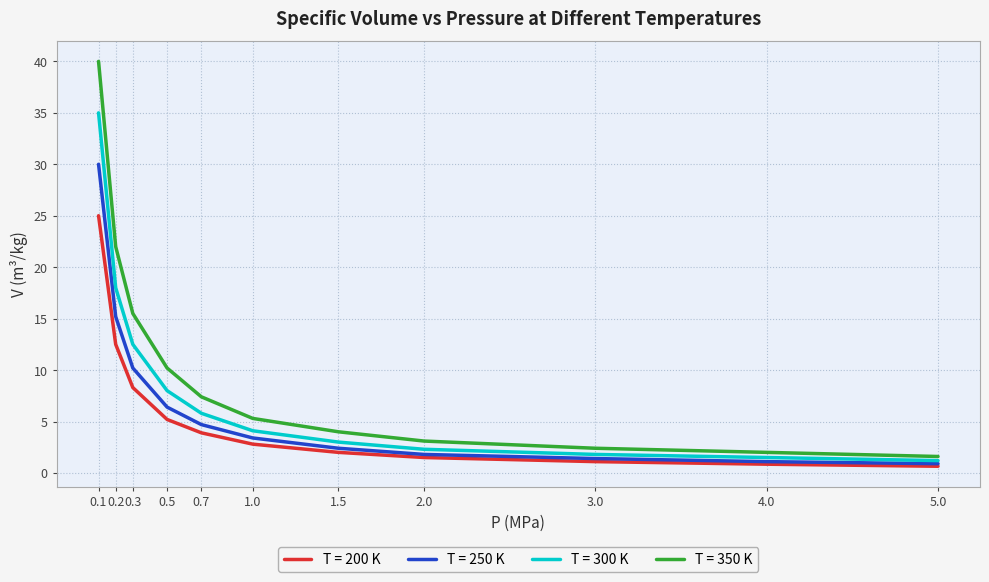

The value of T = 200 K at 0.7 is 3.9. True or false?

True